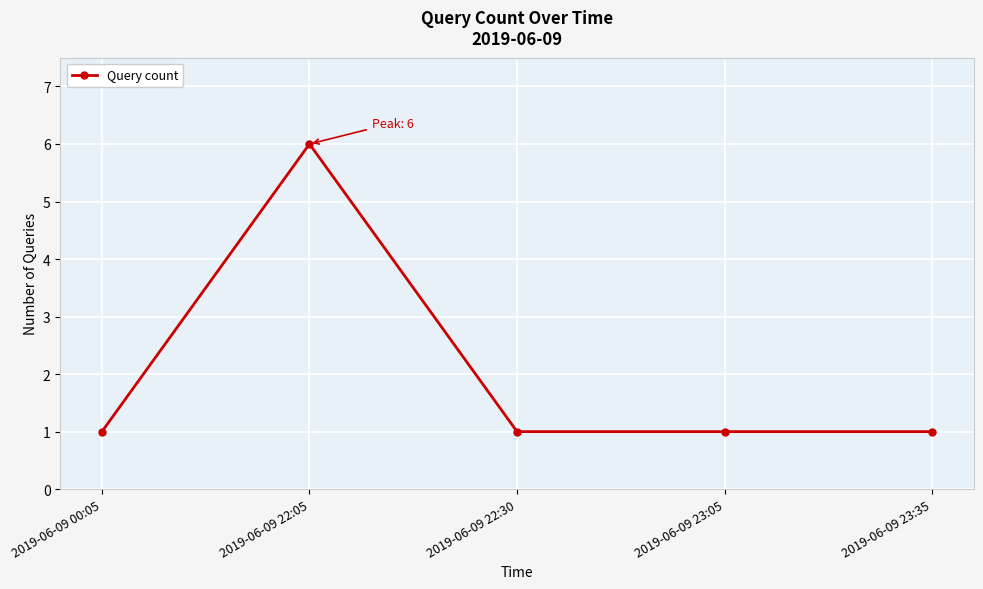

Does the chart have visible grid lines?

Yes